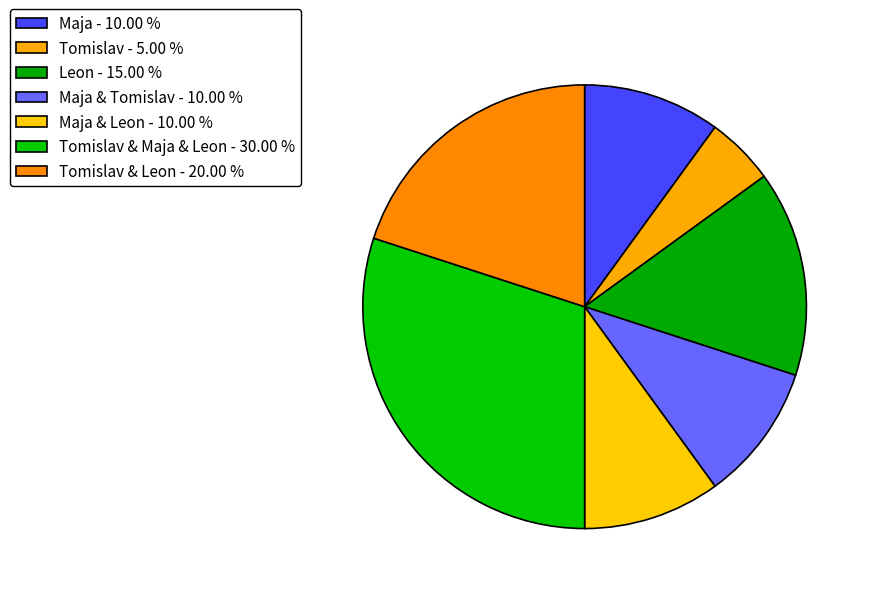

What is the largest slice in the pie chart?

Tomislav & Maja & Leon